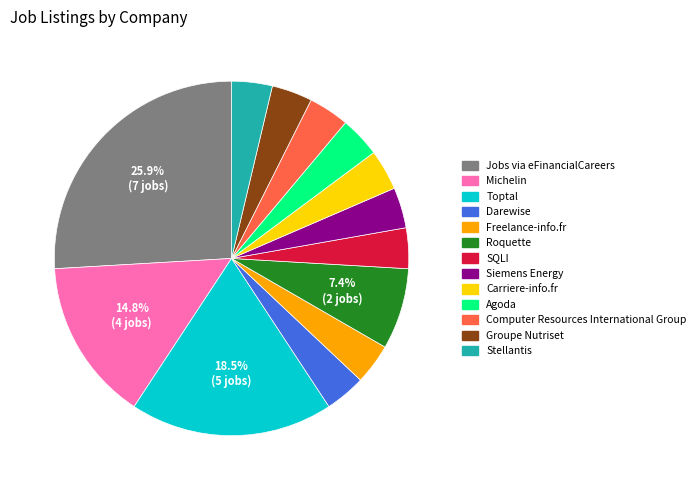

What portion of the pie excludes Michelin?

85.2%